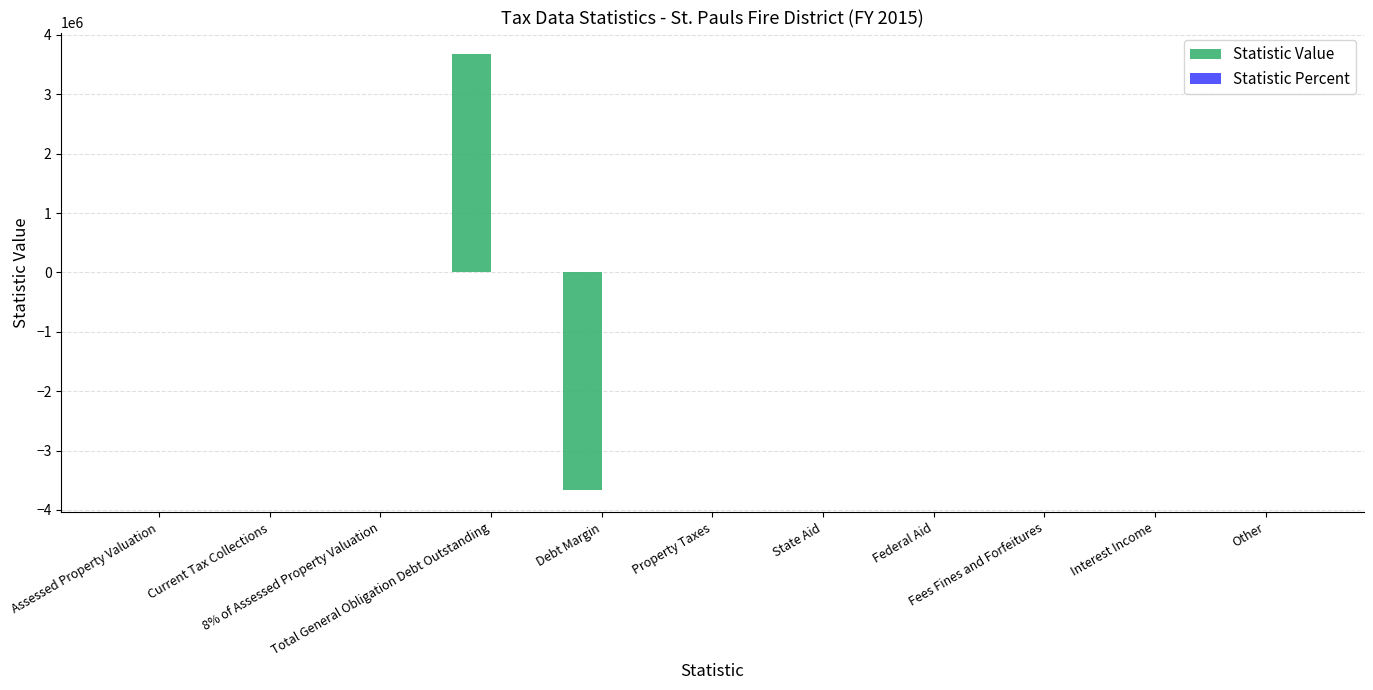

What is the maximum value shown in the chart?

3671220